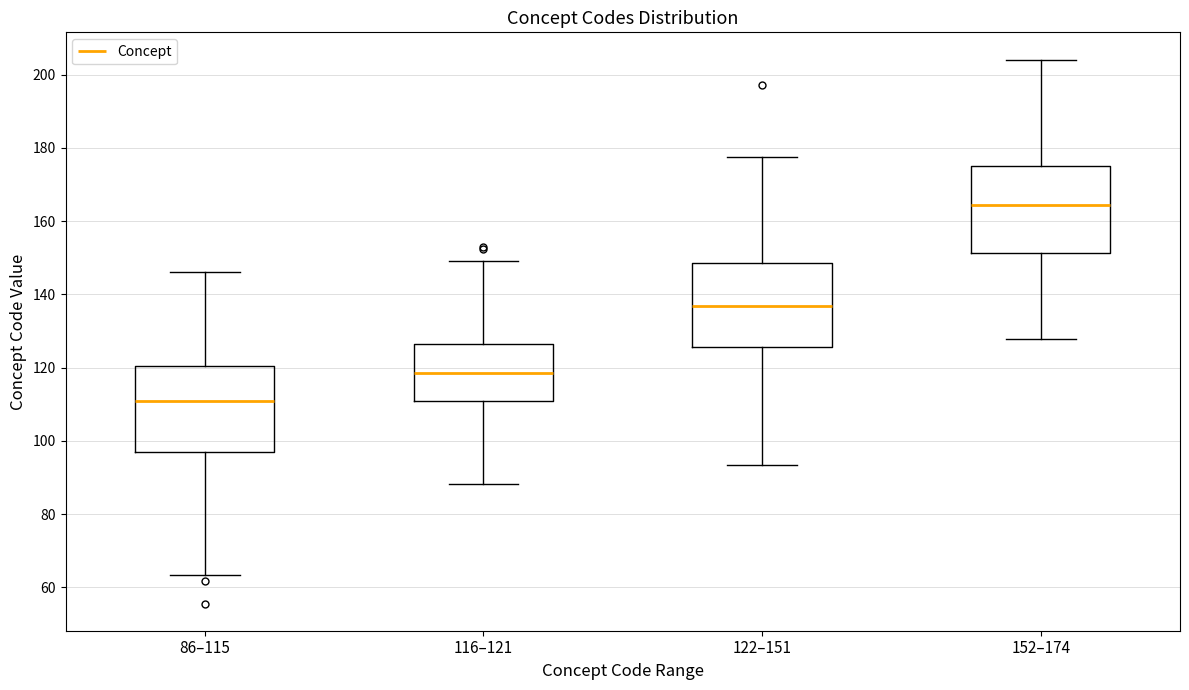

Reading left to right, read every box against the y-axis: the position of its median line, the range the box covers, and the ends of its whiskers. The values are not printed on the chart, so give them approximately, as read against the axis.

86–115: median 110, box 96 to 120, whiskers 64 to 146
116–121: median 118, box 110 to 126, whiskers 88 to 150
122–151: median 136, box 126 to 148, whiskers 94 to 178
152–174: median 164, box 152 to 176, whiskers 128 to 204